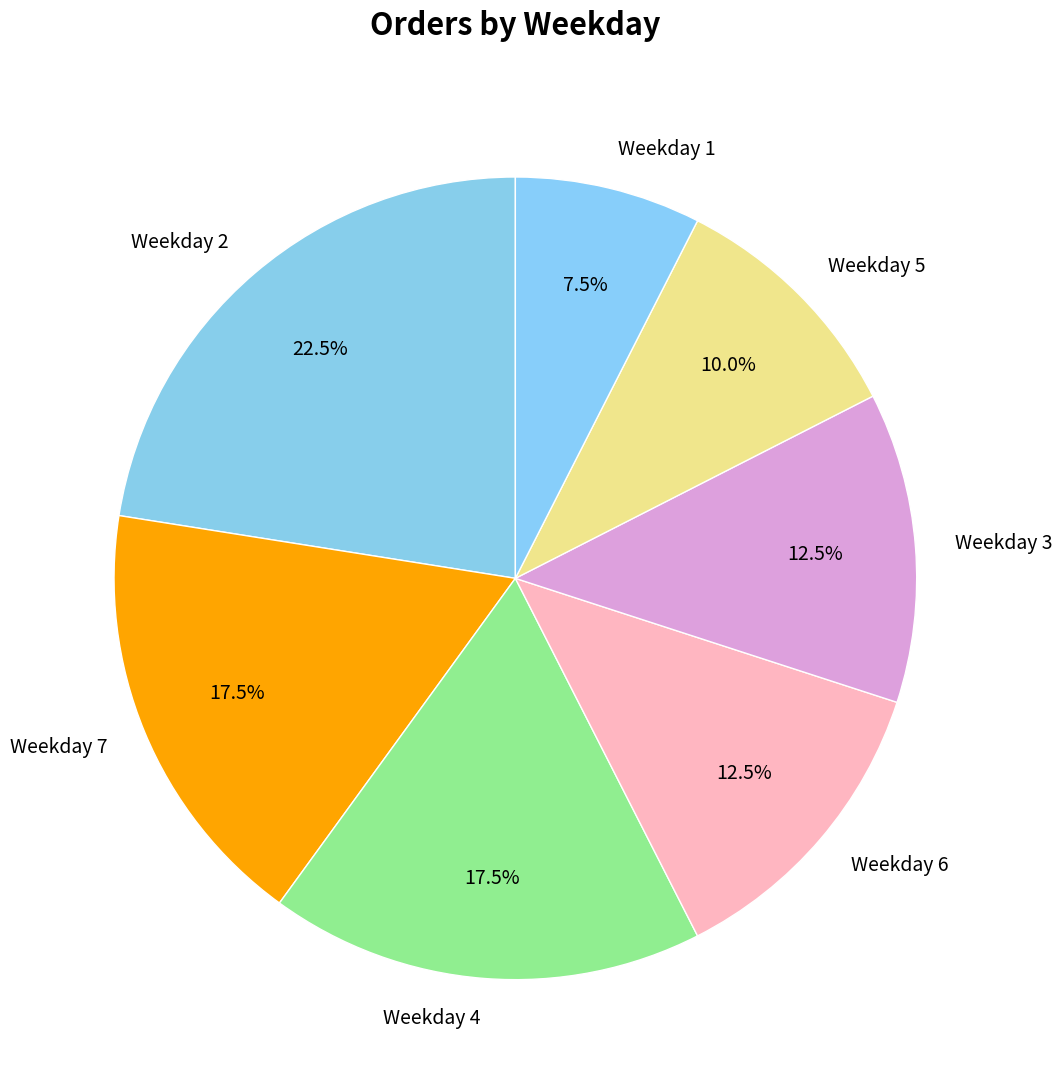

To the nearest percent, what is the average slice percentage?

14%